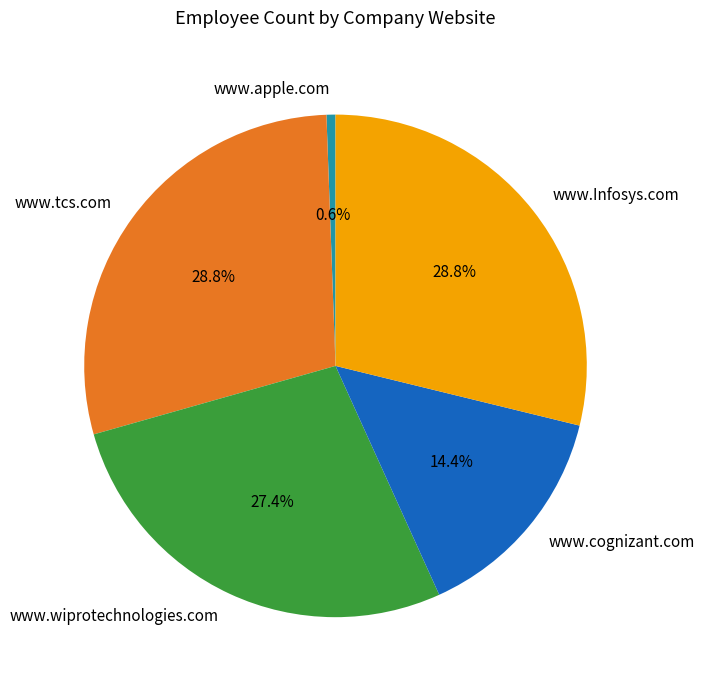

To the nearest percent, what percentage of the pie is www.cognizant.com?

14%